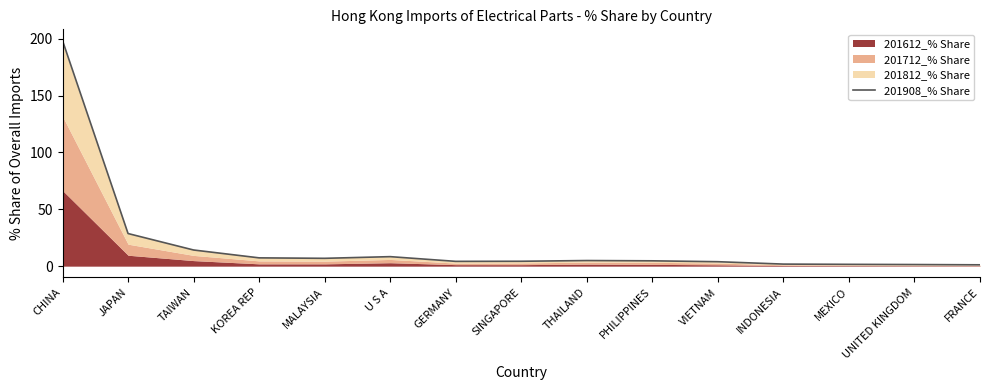

What is the change in value from THAILAND to INDONESIA?

-3.1